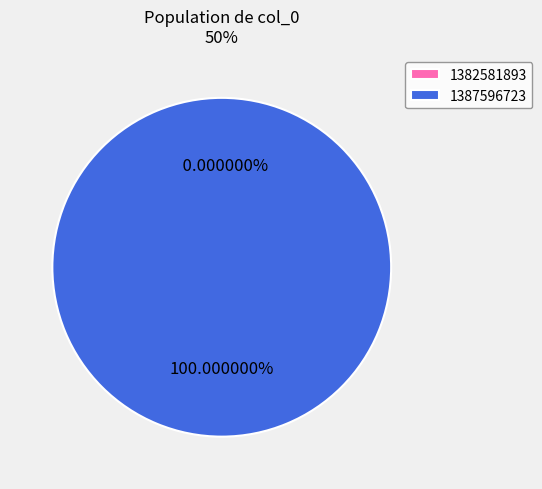

The 1387596723 slice represents 100% of the pie. True or false?

True